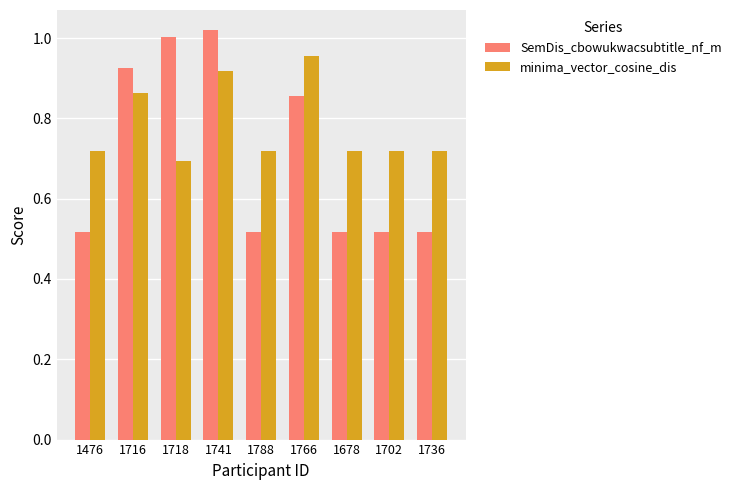

Which category has the highest value in the minima_vector_cosine_dis series?

1766